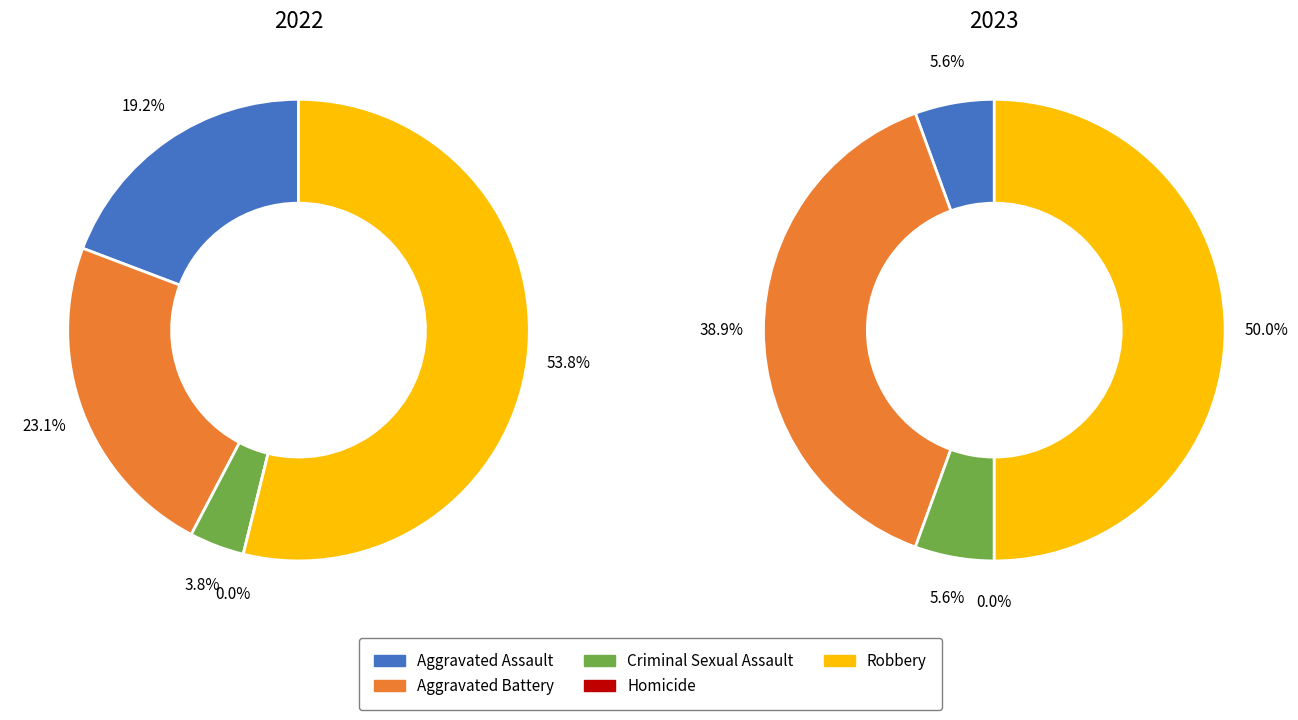

The Aggravated Battery slice represents 39% of the pie. True or false?

True